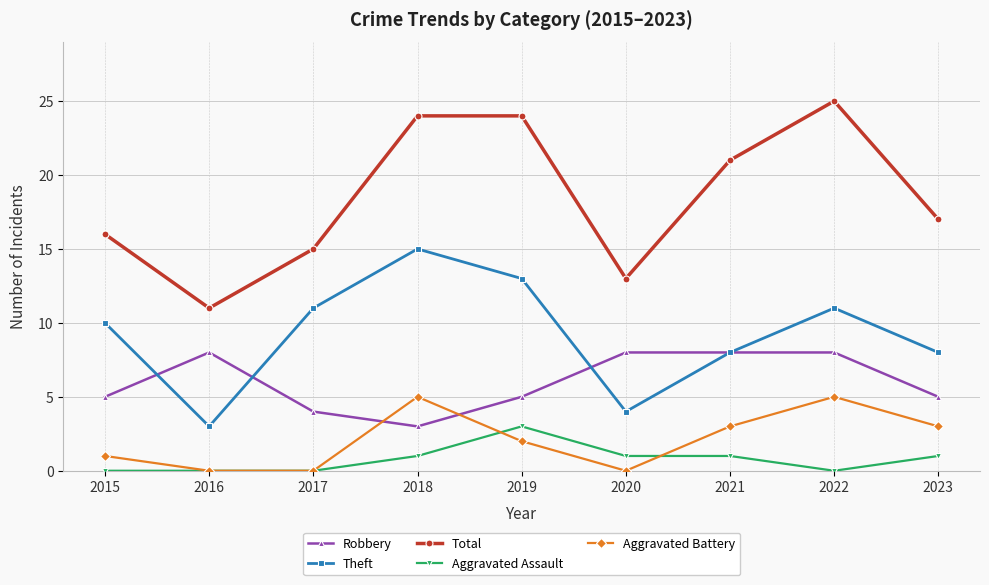

Read the Theft value at 2019, to the nearest 10.

10